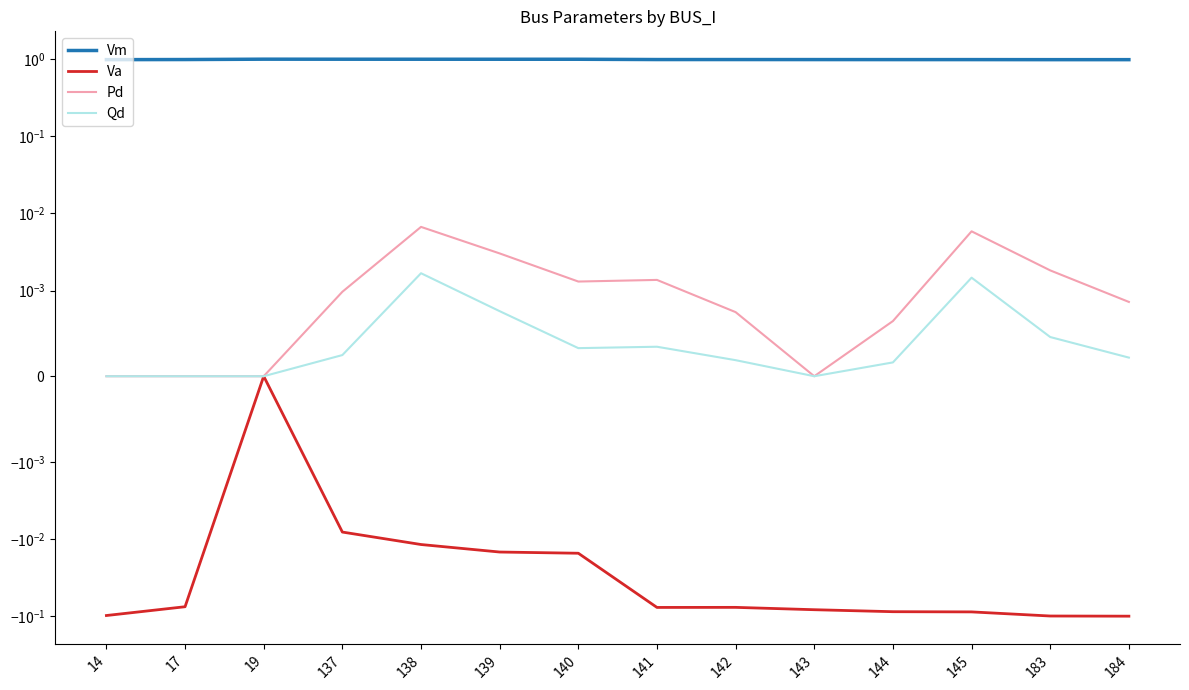

Where is the first local minimum for Va?

141